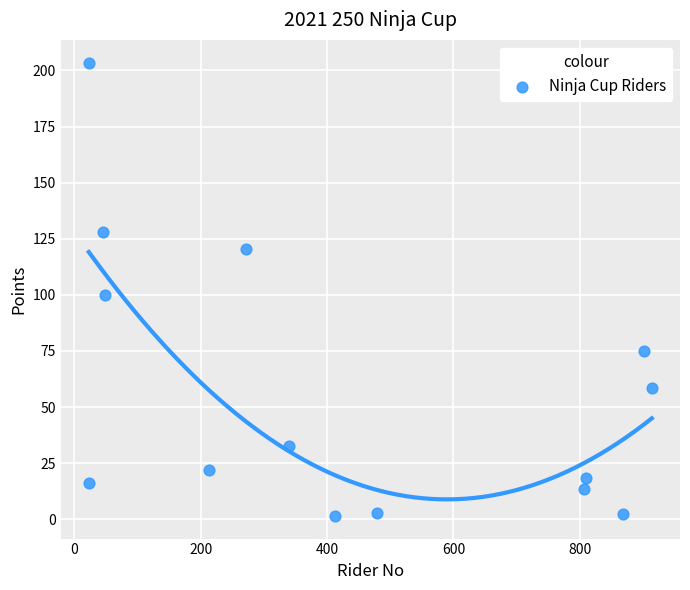

What is the range of Y values (max minus min)?

202.0